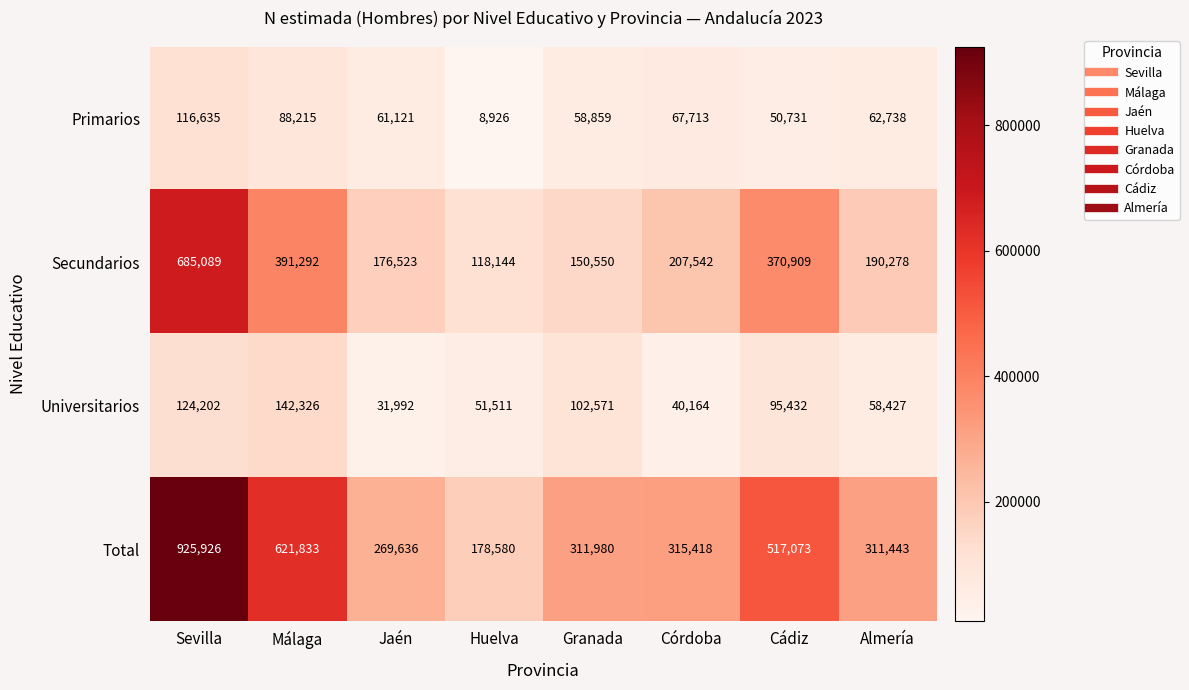

At which category is the sum across all series the highest?

Sevilla